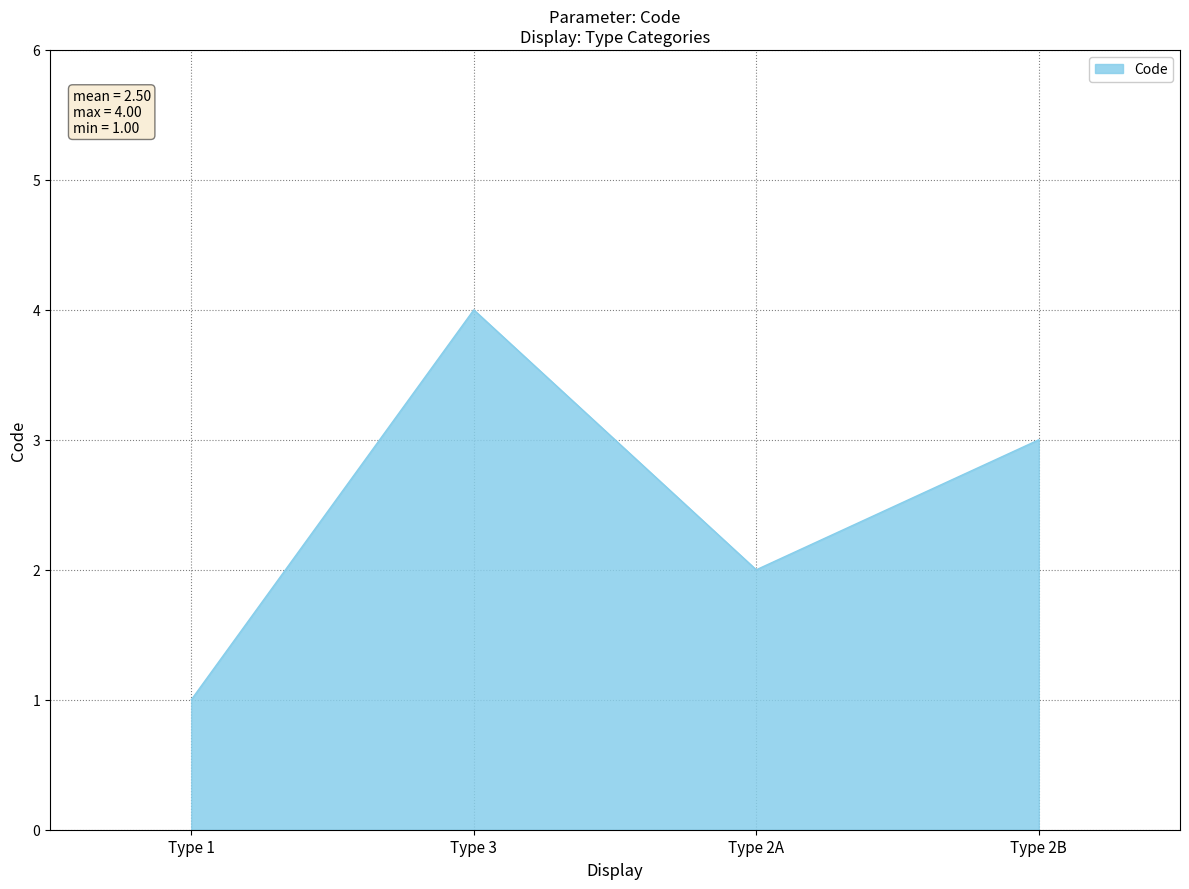

What is the sum of all values?

10